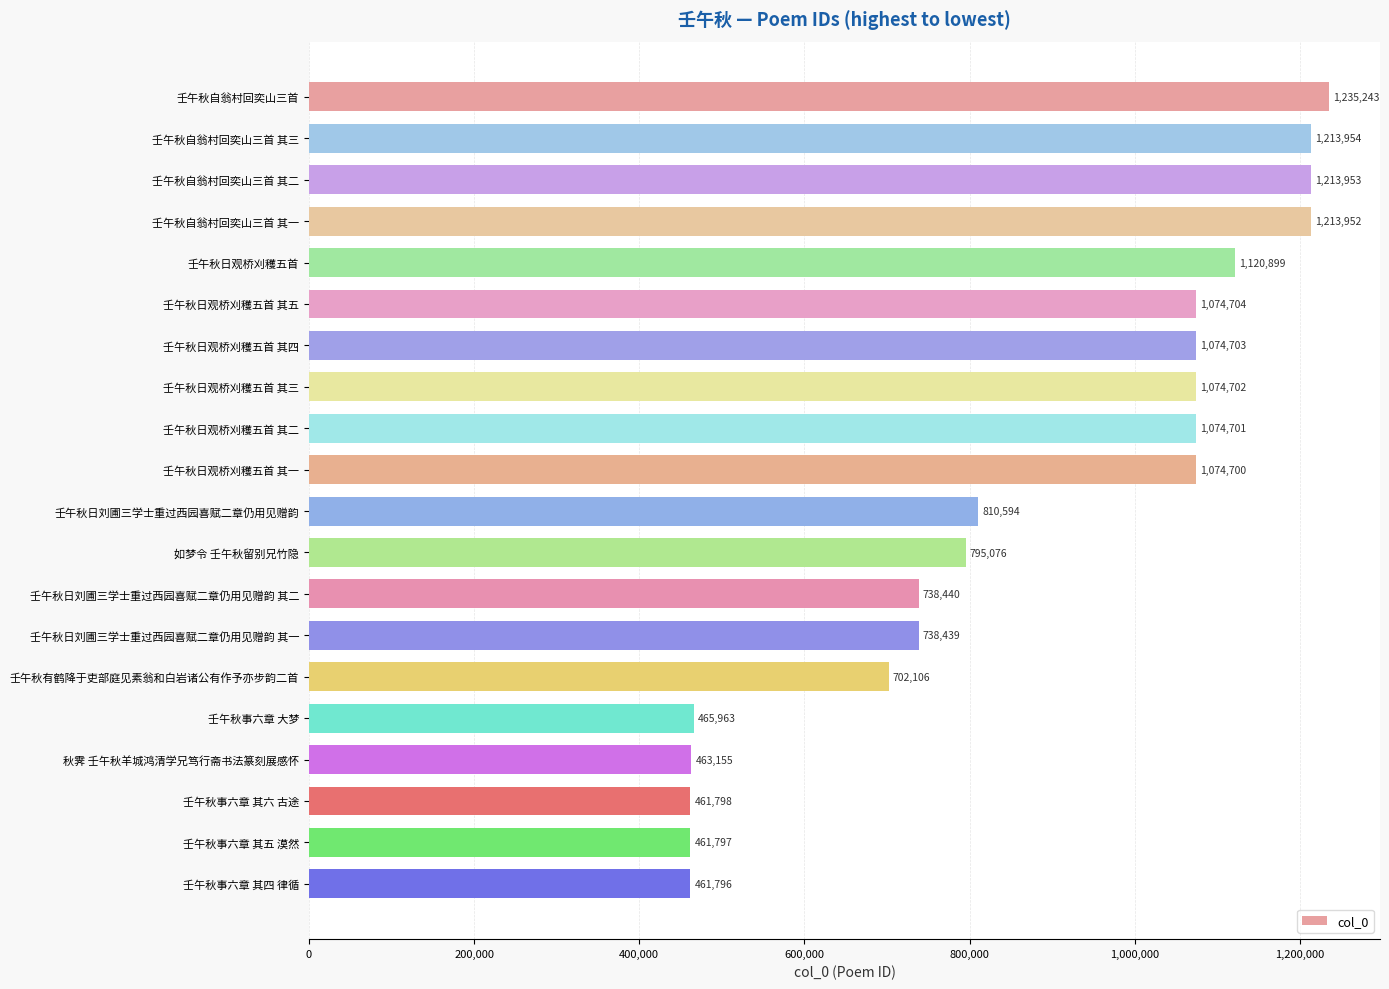

List the labels in order of value, smallest first.

壬午秋事六章 其四 律循, 壬午秋事六章 其五 漠然, 壬午秋事六章 其六 古途, 秋霁 壬午秋羊城鸿清学兄笃行斋书法篆刻展感怀, 壬午秋事六章 大梦, 壬午秋有鹤降于吏部庭见素翁和白岩诸公有作予亦步韵二首, 壬午秋日刘圃三学士重过西园喜赋二章仍用见赠韵 其一, 壬午秋日刘圃三学士重过西园喜赋二章仍用见赠韵 其二, 如梦令 壬午秋留别兄竹隐, 壬午秋日刘圃三学士重过西园喜赋二章仍用见赠韵, 壬午秋日观桥刈穫五首 其一, 壬午秋日观桥刈穫五首 其二, 壬午秋日观桥刈穫五首 其三, 壬午秋日观桥刈穫五首 其四, 壬午秋日观桥刈穫五首 其五, 壬午秋日观桥刈穫五首, 壬午秋自翁村回奕山三首 其一, 壬午秋自翁村回奕山三首 其二, 壬午秋自翁村回奕山三首 其三, 壬午秋自翁村回奕山三首